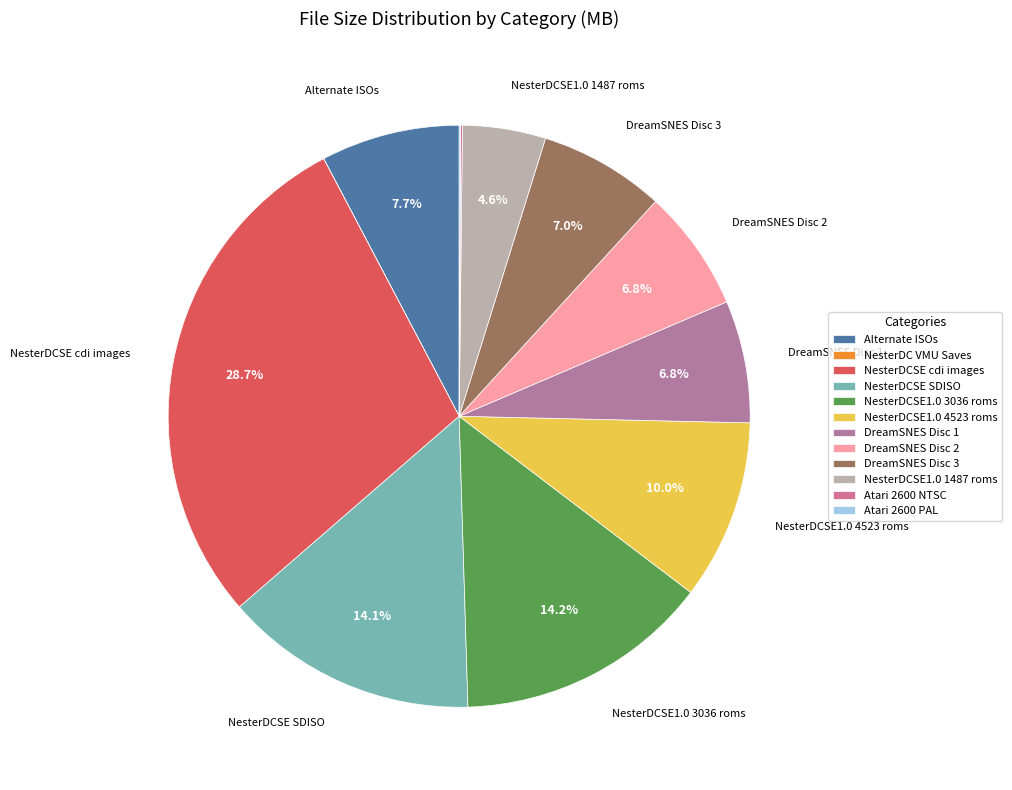

To the nearest percent, what percentage of the pie is NesterDCSE SDISO?

14%